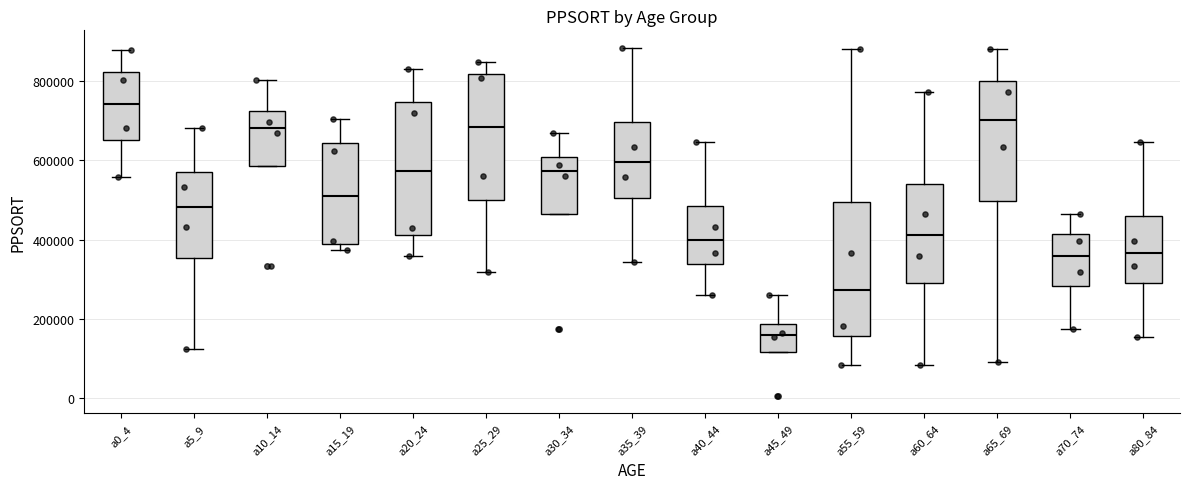

Which box's median line is the highest?

a0_4